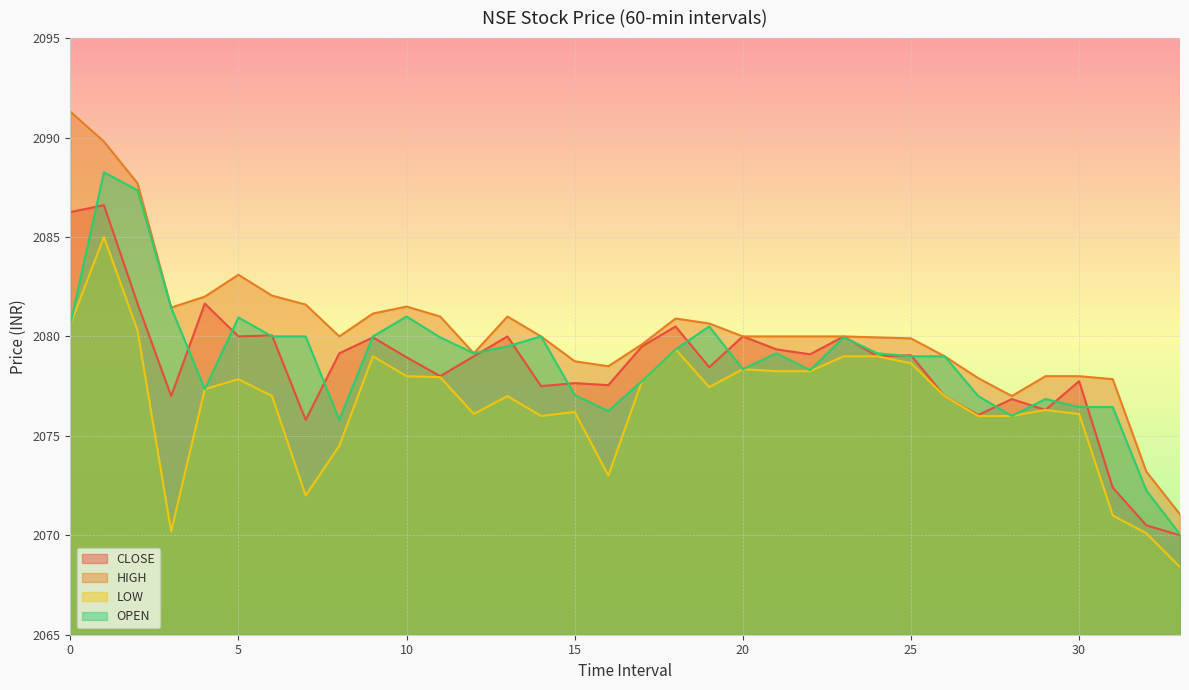

How many data points in HIGH are above 2080?

14